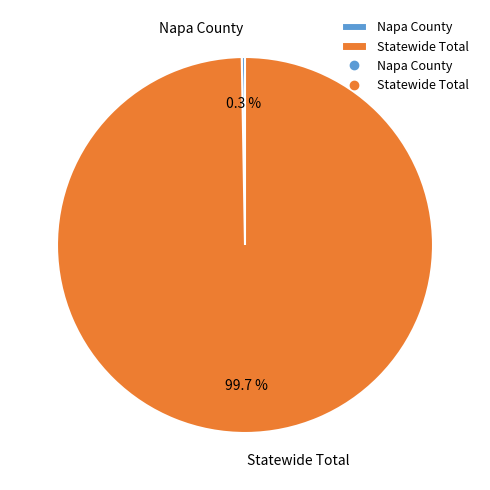

What is the majority slice?

Statewide Total